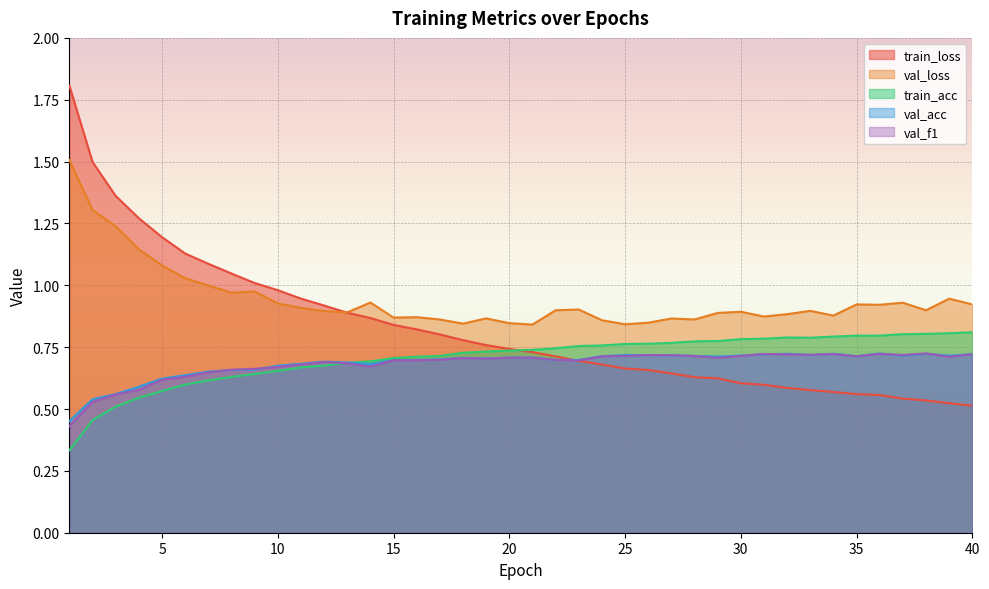

Which category has the highest value across all series?

1